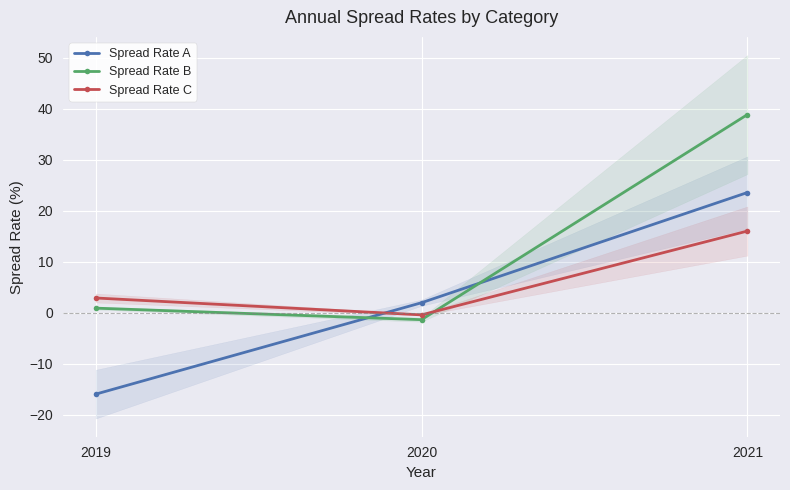

What is the value of the Spread Rate C point at the 2nd from the left?

-0.4